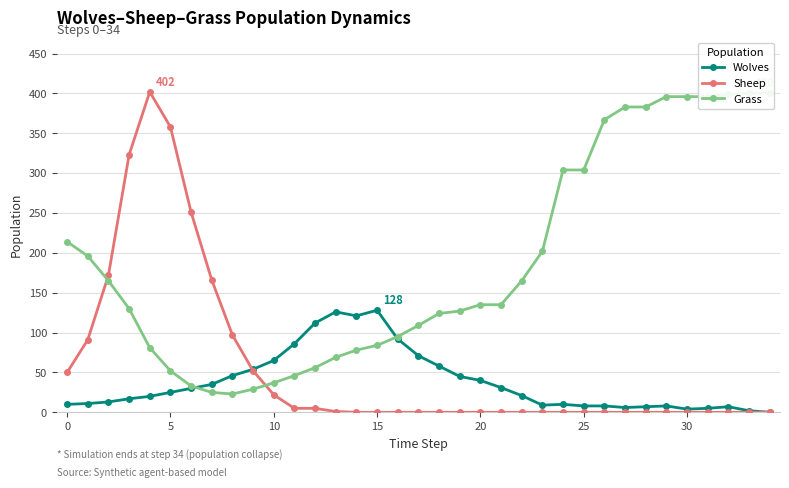

How many data points in Sheep are above 0?

14